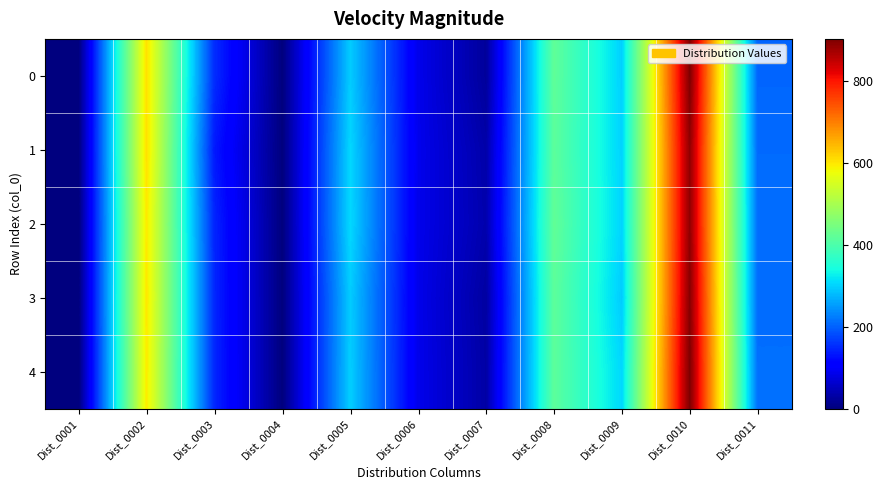

List the series in order of their peak value, highest first.

4, 0, 3, 1, 2